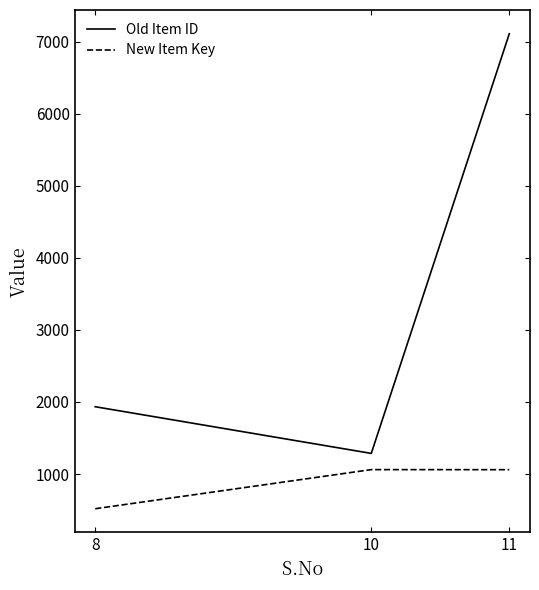

What is the maximum value shown in the chart?

7112